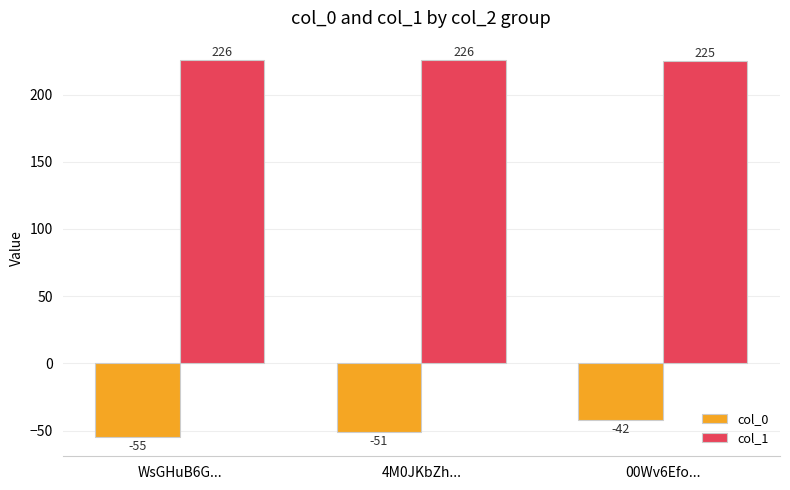

What position from the right is WsGHuB6G...?

3